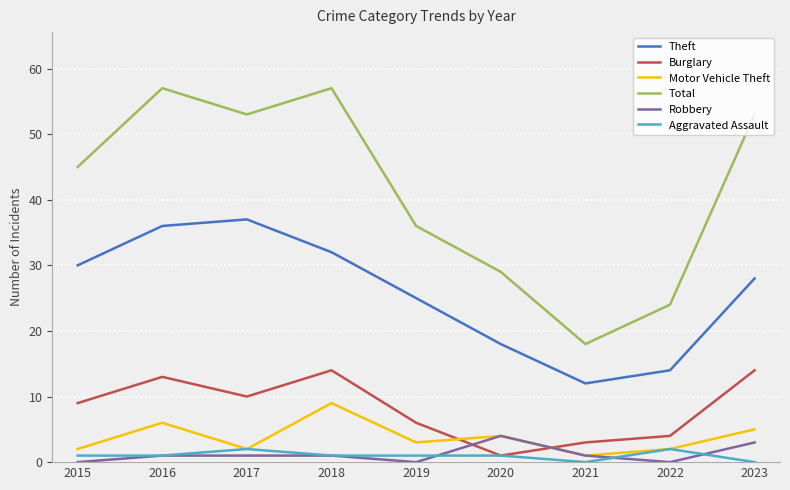

Reading left to right, list all the values displayed in this chart.

Theft: 30	36	37	32	25	18	12	14	28
Burglary: 9	13	10	14	6	1	3	4	14
Motor Vehicle Theft: 2	6	2	9	3	4	1	2	5
Total: 45	57	53	57	36	29	18	24	53
Robbery: 0	1	1	1	0	4	1	0	3
Aggravated Assault: 1	1	2	1	1	1	0	2	0